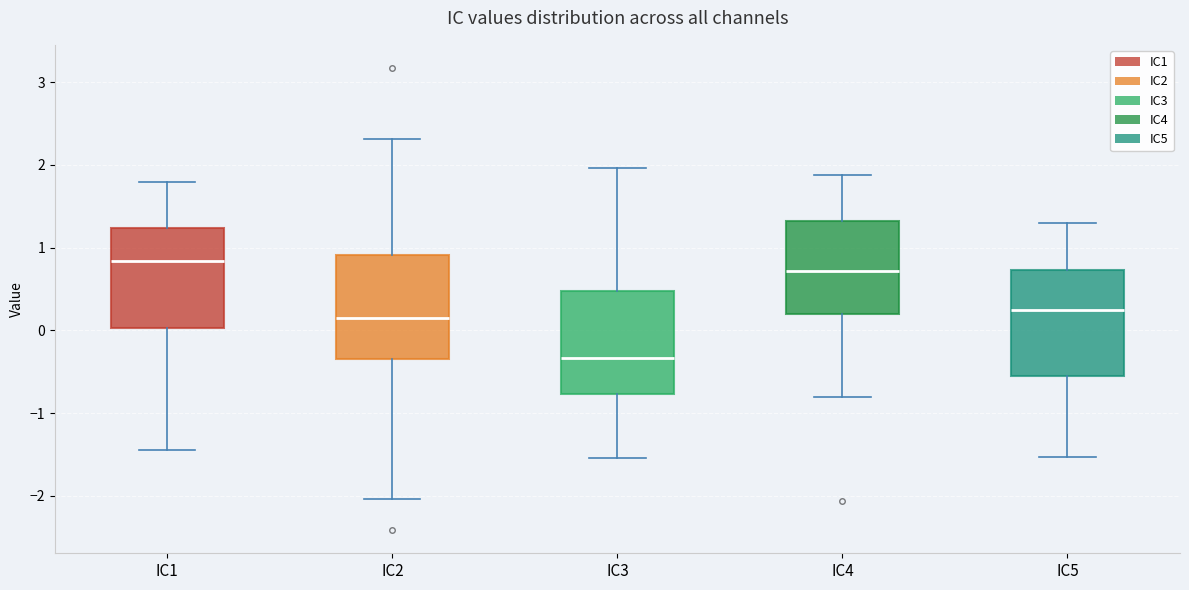

Which box's median line is the lowest?

IC3